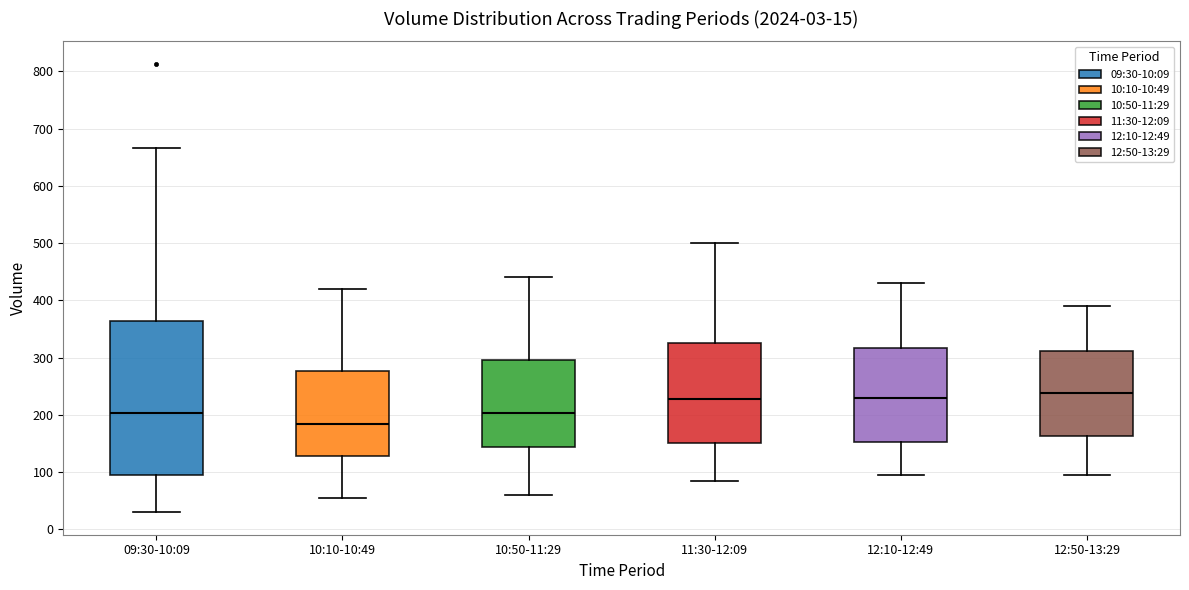

Which box has the lowest median line?

10:10-10:49